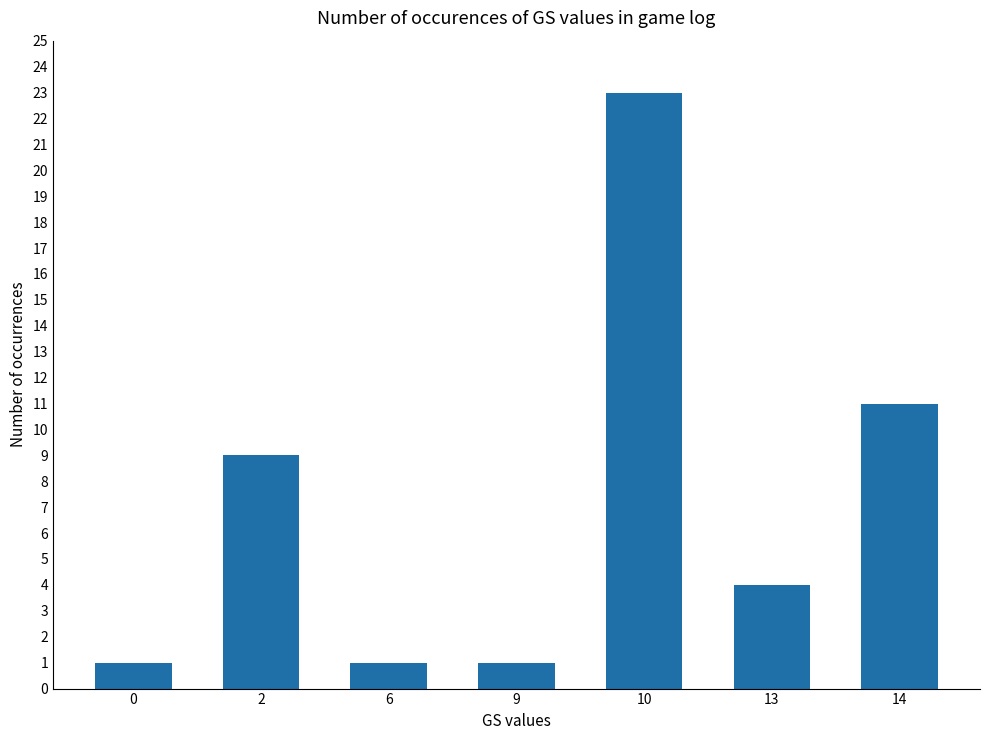

How many data points are less than 4?

3